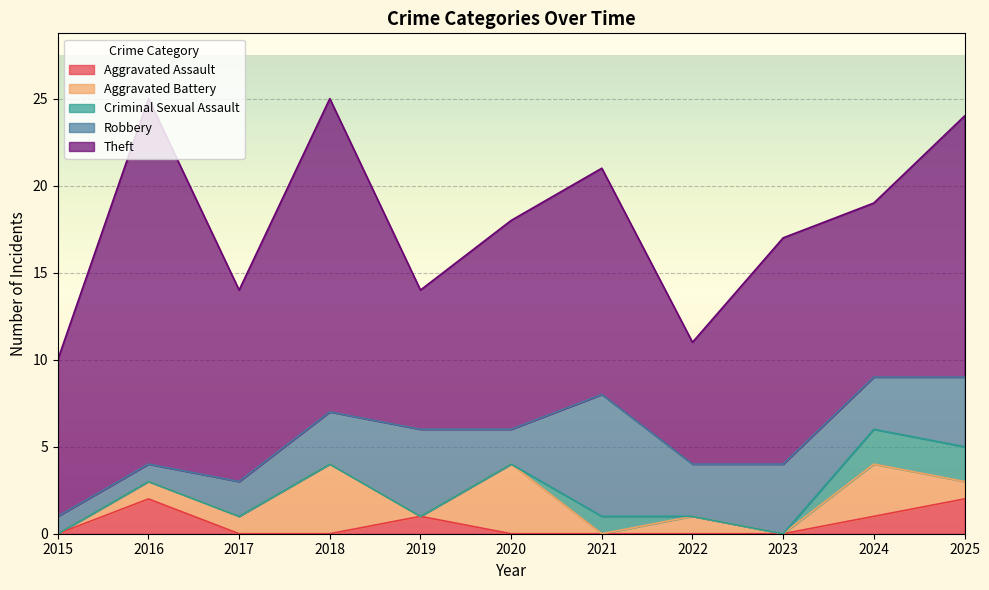

Reading left to right, extract all data points from this chart.

Aggravated Assault: 2015=0	2016=2	2017=0	2018=0	2019=1	2020=0	2021=0	2022=0	2023=0	2024=1	2025=2
Aggravated Battery: 2015=0	2016=1	2017=1	2018=4	2019=0	2020=4	2021=0	2022=1	2023=0	2024=3	2025=1
Criminal Sexual Assault: 2015=0	2016=0	2017=0	2018=0	2019=0	2020=0	2021=1	2022=0	2023=0	2024=2	2025=2
Robbery: 2015=1	2016=1	2017=2	2018=3	2019=5	2020=2	2021=7	2022=3	2023=4	2024=3	2025=4
Theft: 2015=9	2016=21	2017=11	2018=18	2019=8	2020=12	2021=13	2022=7	2023=13	2024=10	2025=15